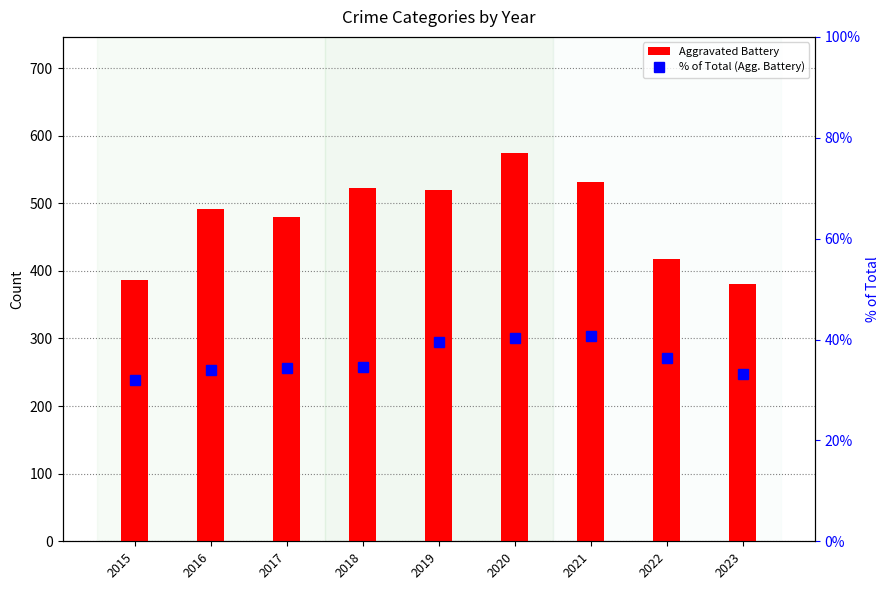

Which series has the widest spread of values?

Aggravated Battery